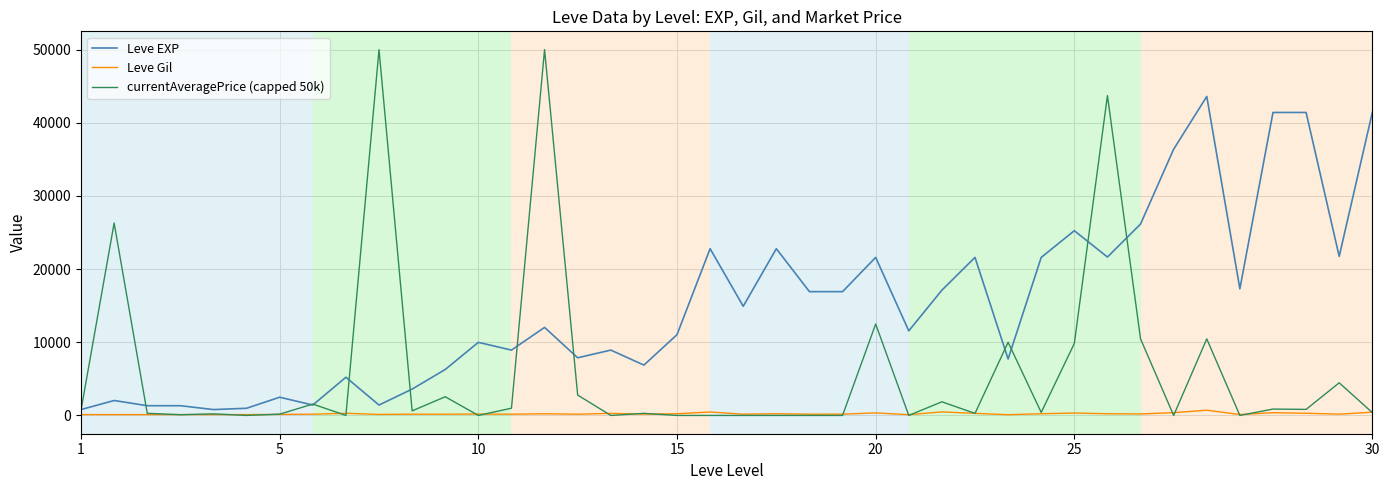

What is the greatest value displayed?

50000.0